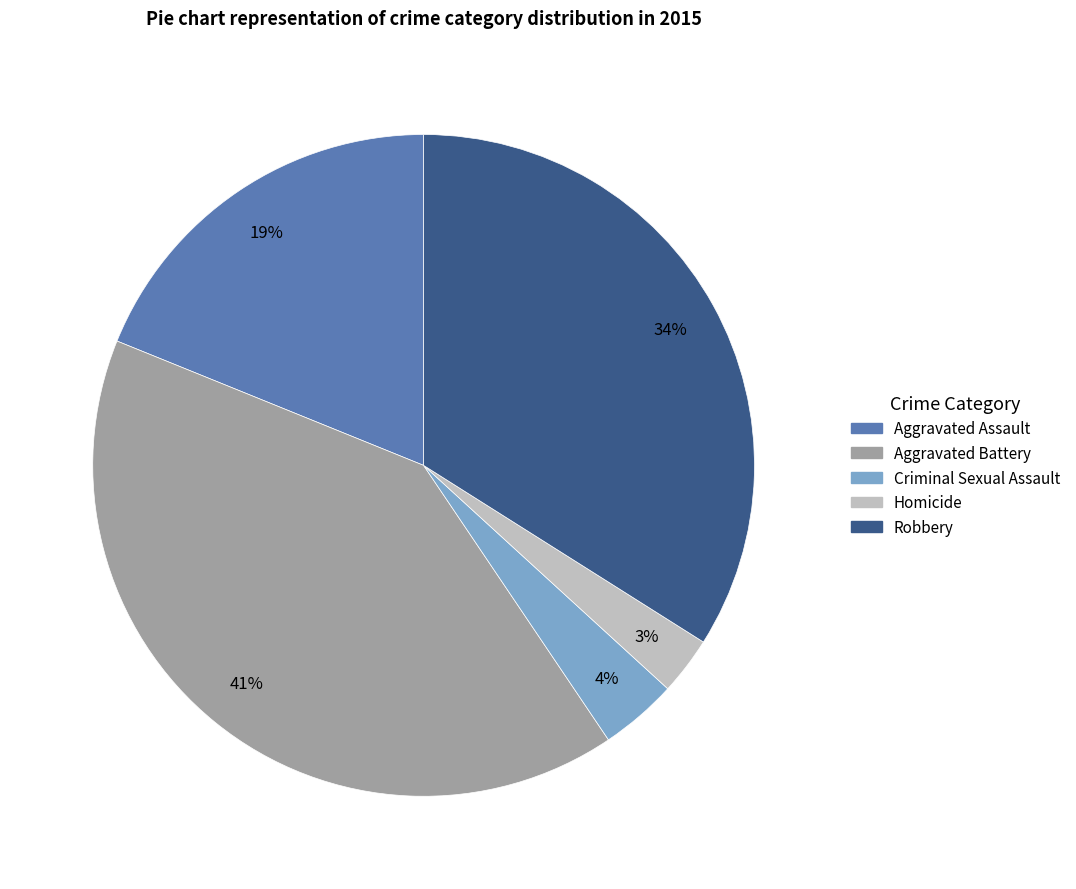

Is there any slice that represents more than half of the pie?

No